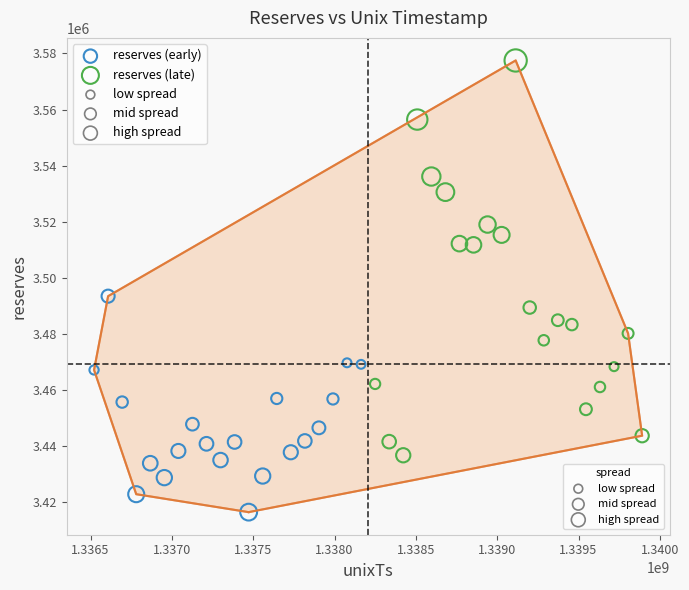

Which series contains the highest Y value?

reserves (late)